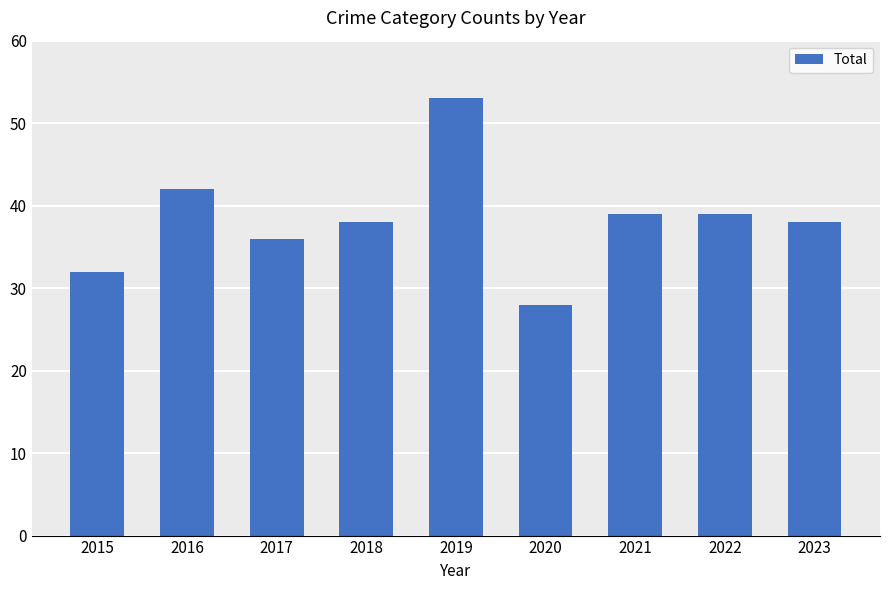

How many bars are there in total?

9